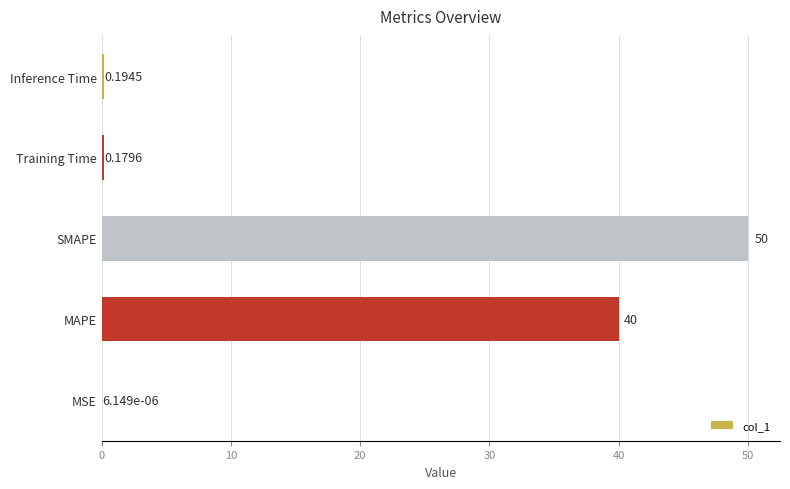

At which label is the value closest to 25?

MAPE